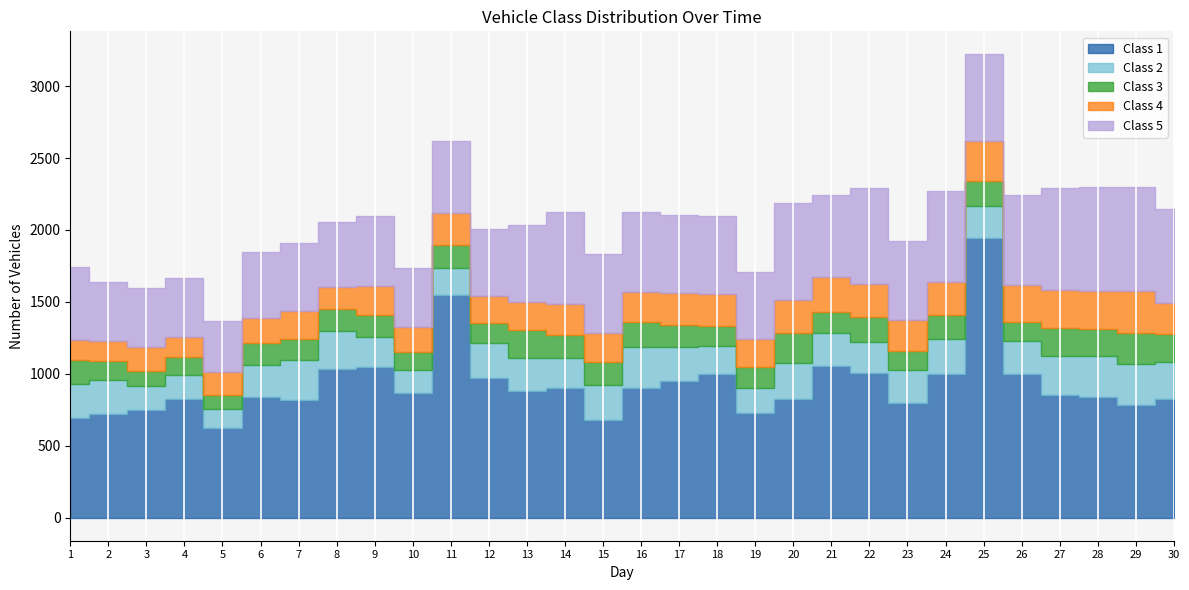

Is the value of Class 5 at 26 greater than the value of Class 1 at 7?

No